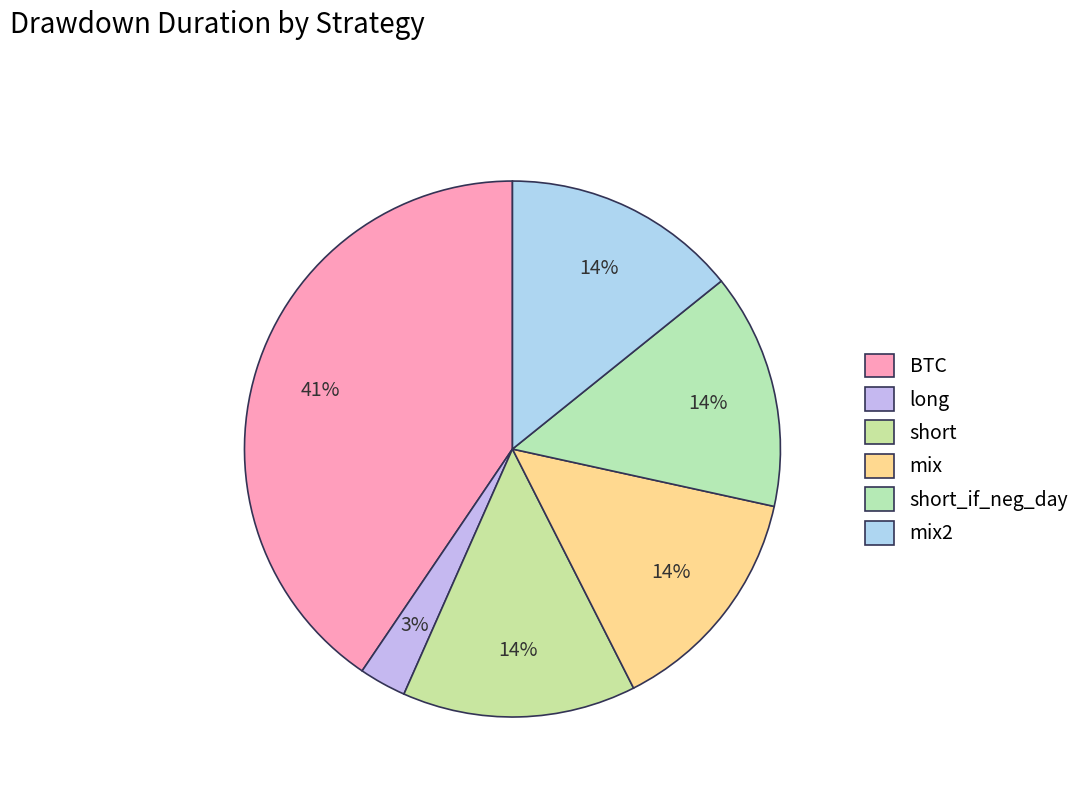

Rank the categories by value from lowest to highest.

long, short, mix, short_if_neg_day, mix2, BTC